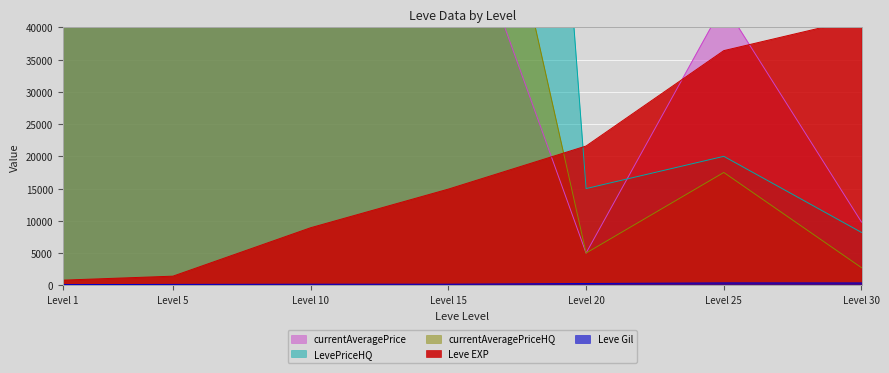

Where is the first local minimum for currentAveragePrice?

10